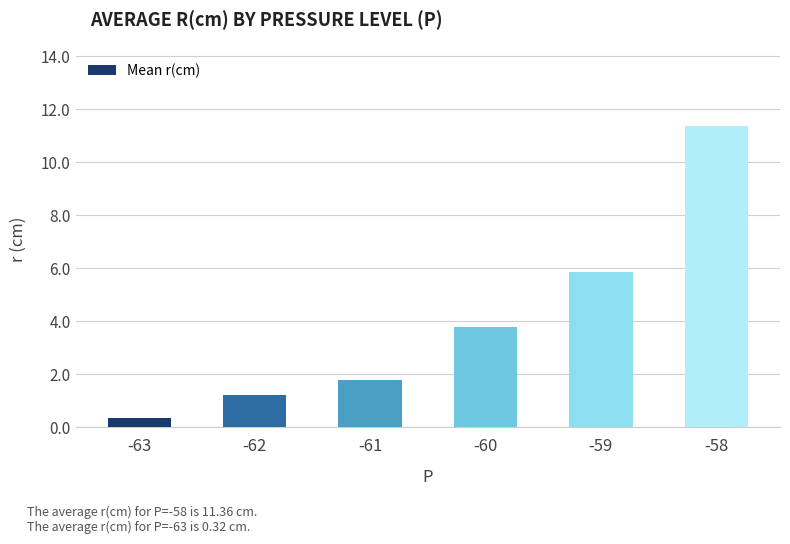

What is the sum of the values at -61 and -63?

2.1